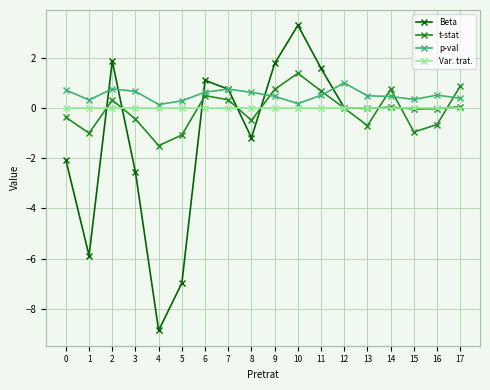

What is the smallest value displayed?

-8.9